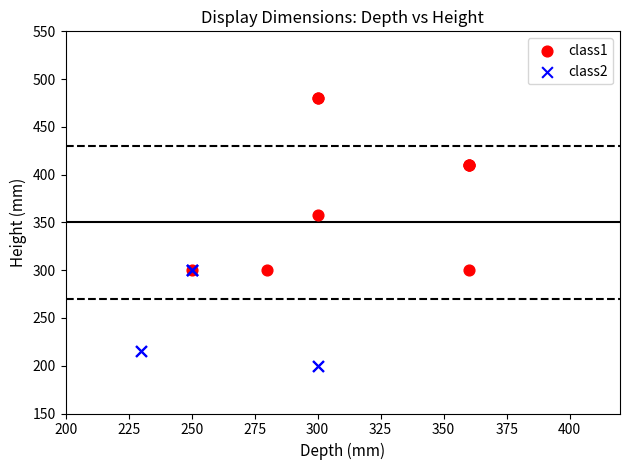

What are all the series names shown in the legend?

class1, class2